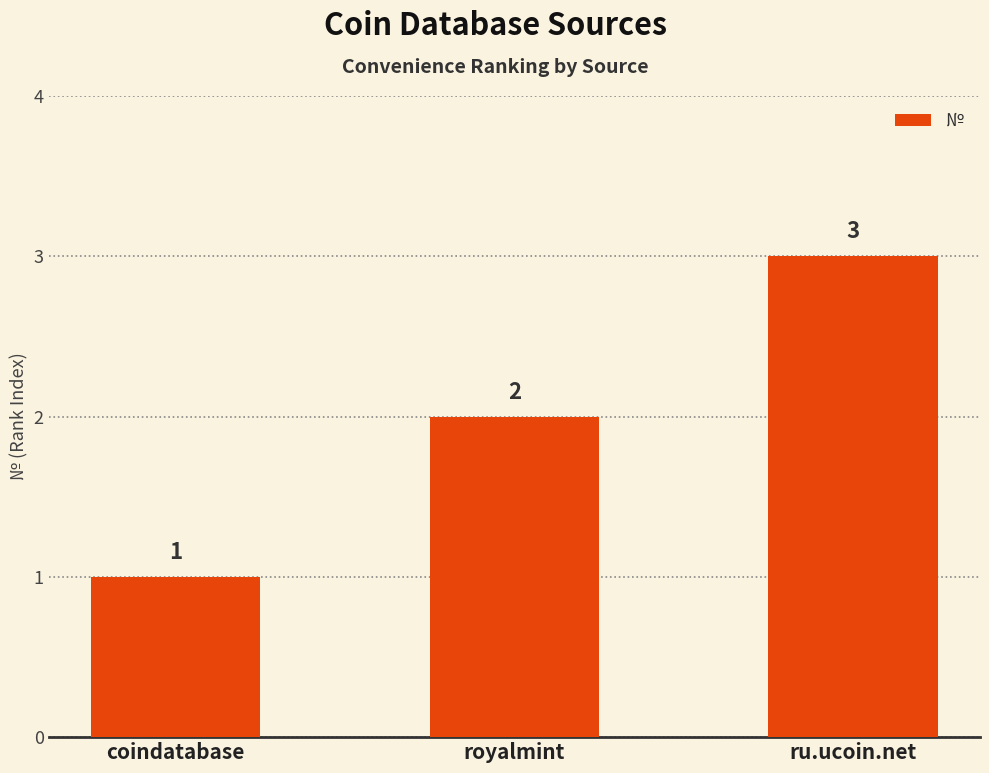

What is the value of the 2nd bar from the left?

2